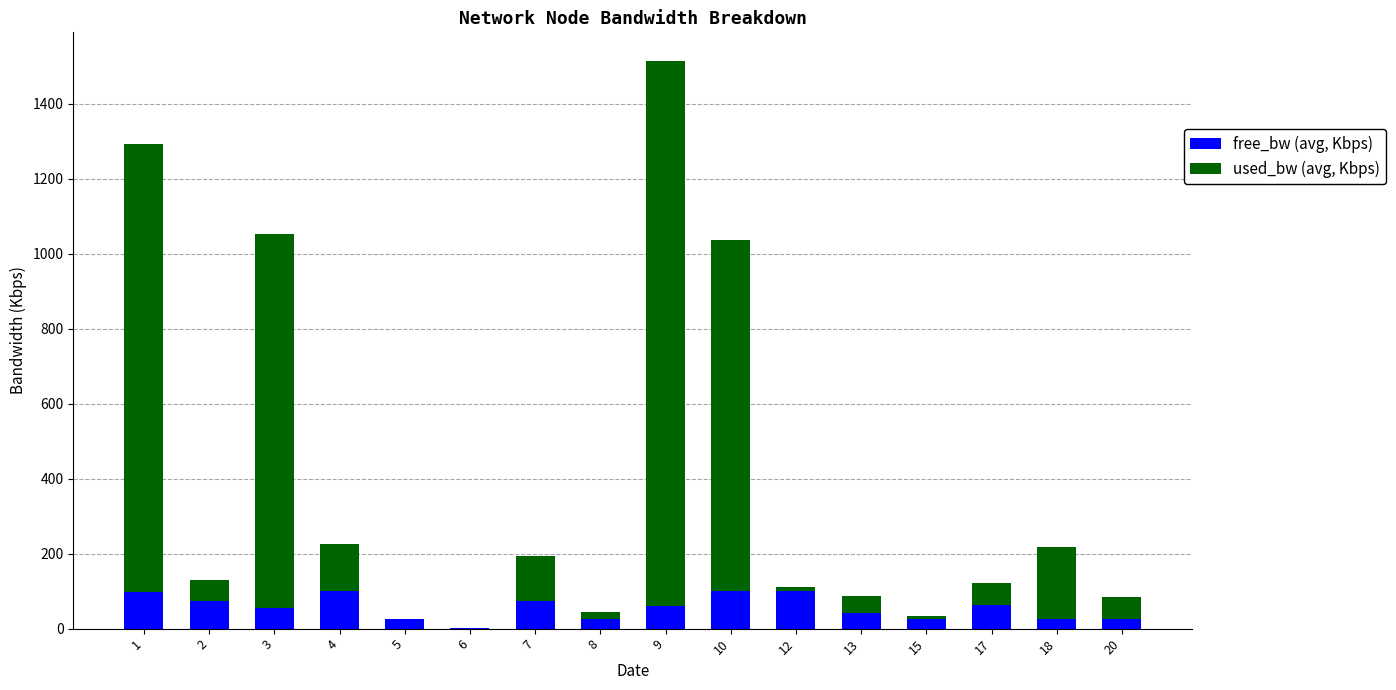

At which category is the sum across all series the highest?

9